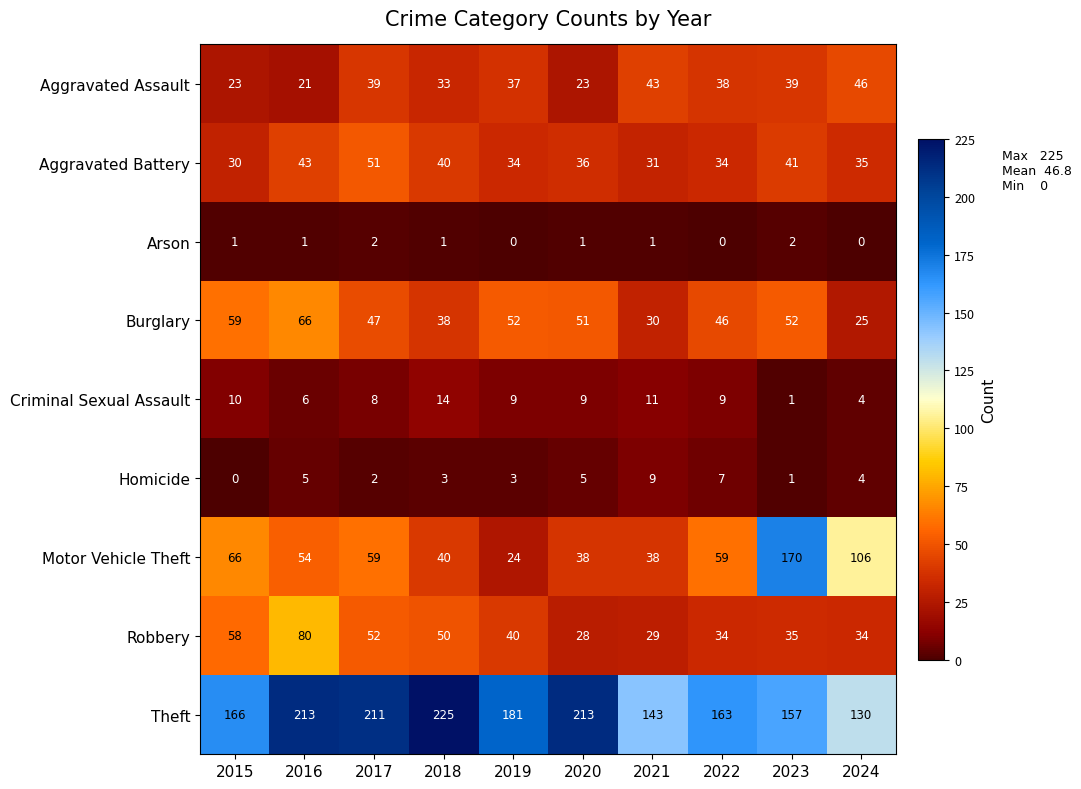

At how many categories does at least one series exceed 52?

10